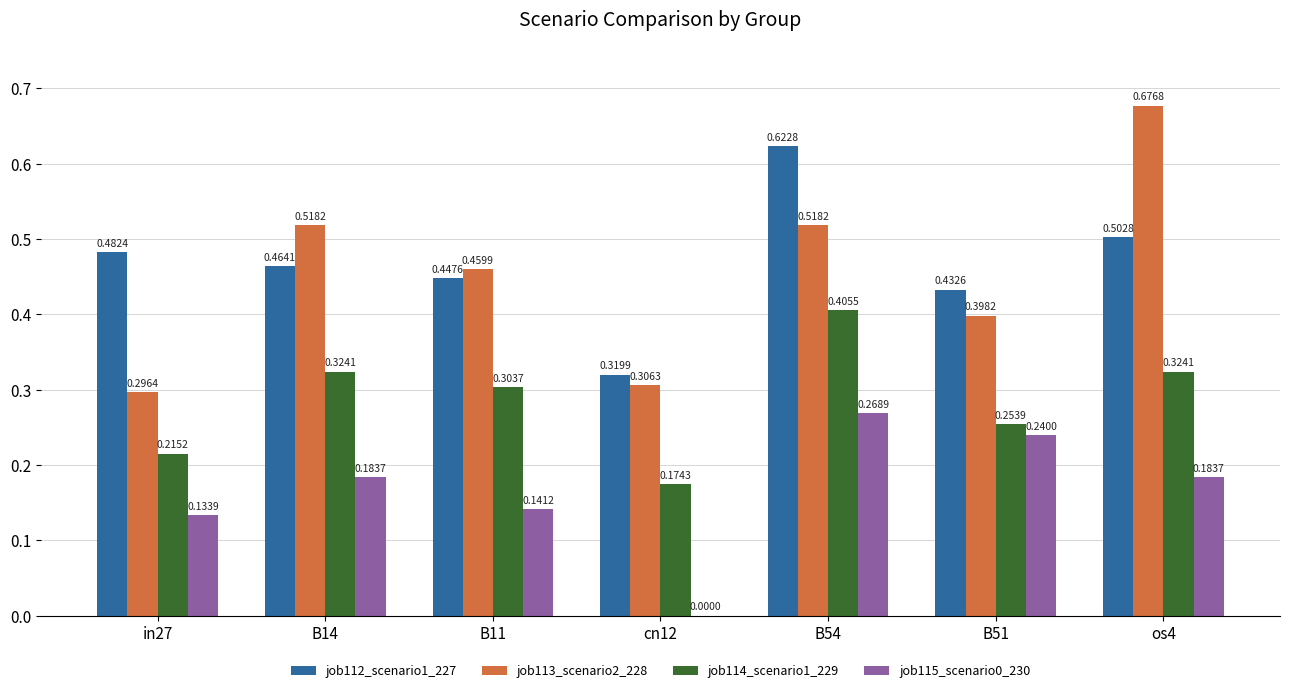

Between B14 and B51, which series saw the biggest shift?

job113_scenario2_228